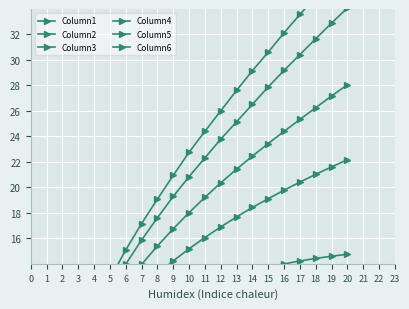

What is the sum of all Column2 values?

345.9